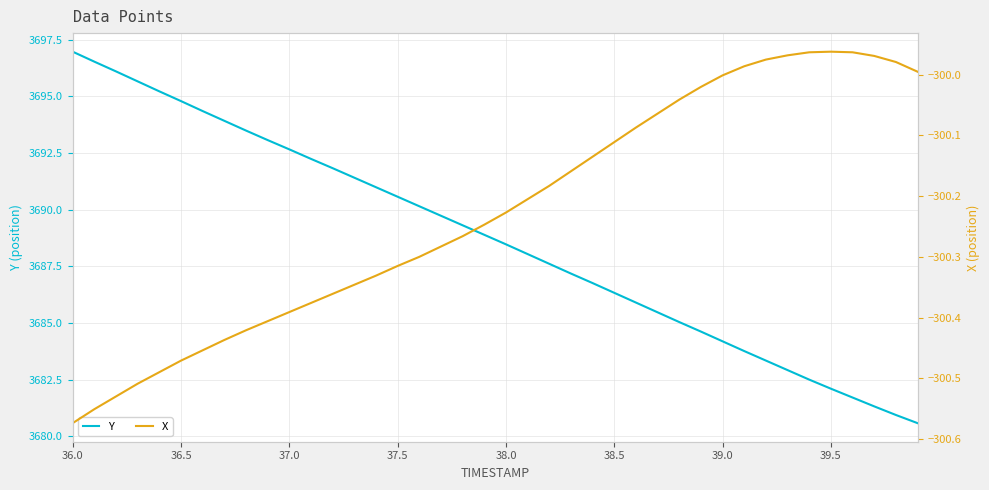

Which series has the largest total across all categories?

Y